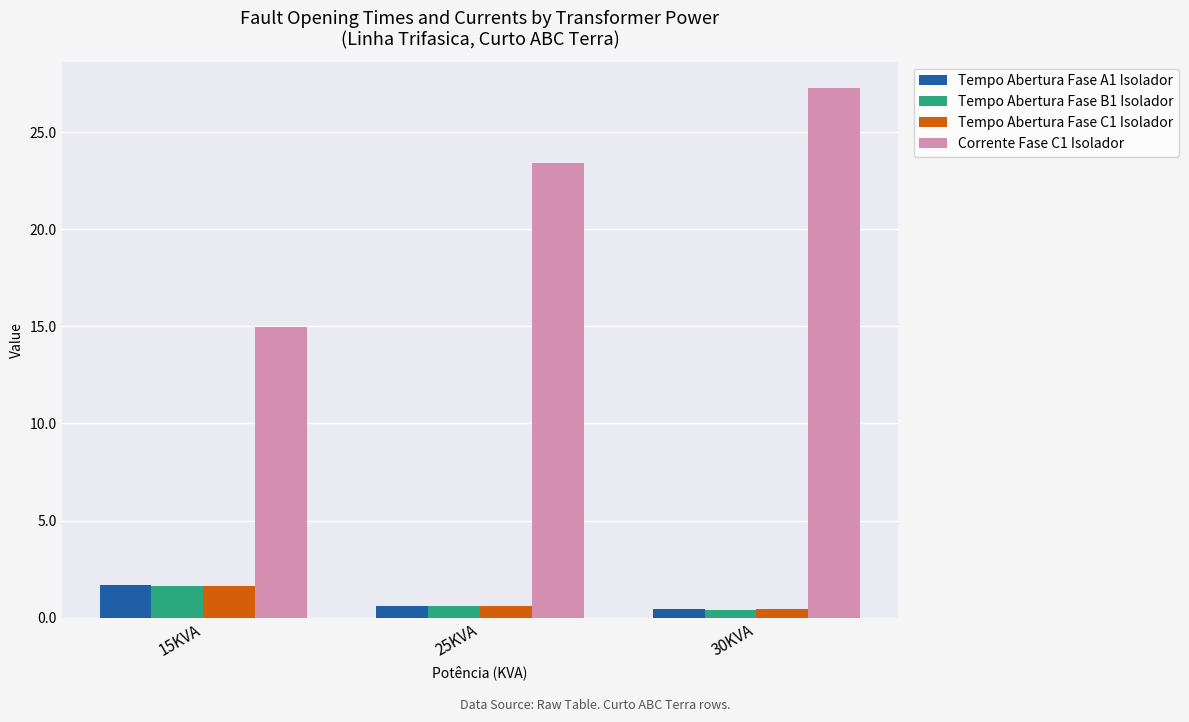

Reading left to right, list all the values displayed in this chart.

Tempo Abertura Fase A1 Isolador: 1.7	0.6	0.4
Tempo Abertura Fase B1 Isolador: 1.6	0.6	0.4
Tempo Abertura Fase C1 Isolador: 1.6	0.6	0.4
Corrente Fase C1 Isolador: 15.0	23.4	27.3